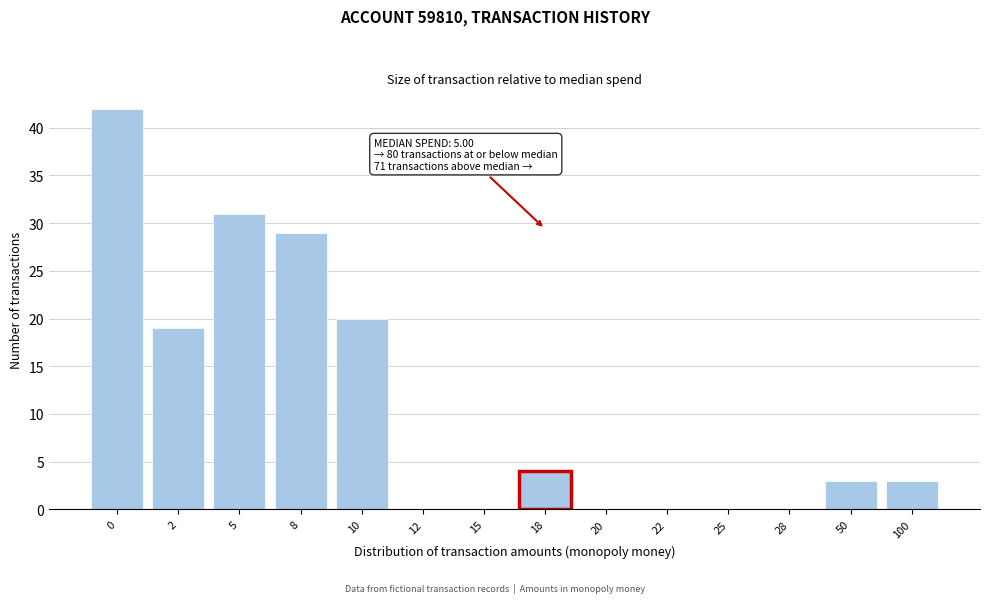

Reading left to right, transcribe all the data shown in this chart.

0=42	2=19	5=31	8=29	10=20	12=0	15=0	18=4	20=0	22=0	25=0	28=0	50=3	100=3